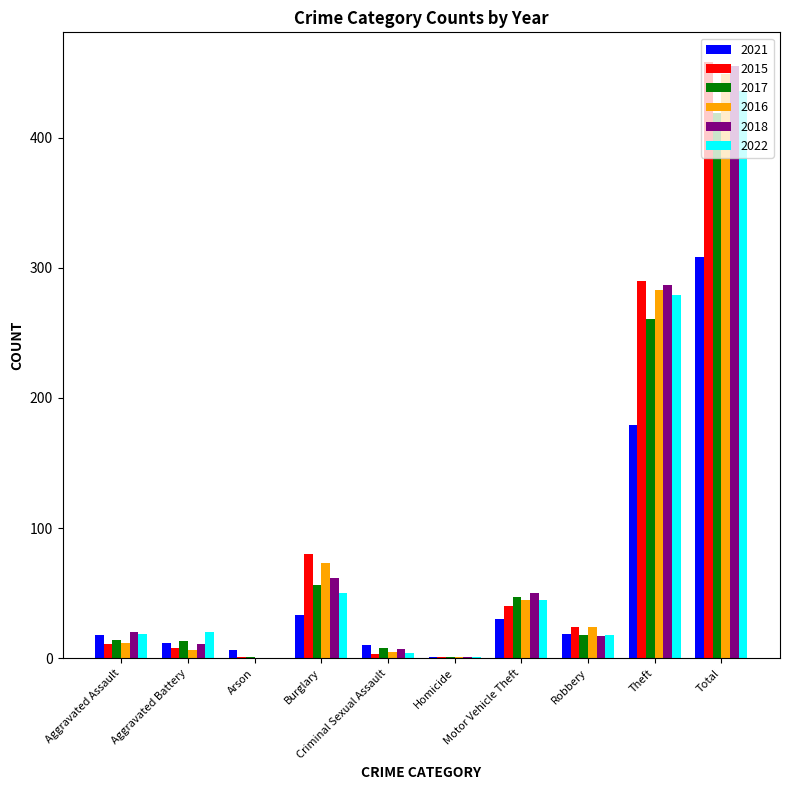

True or false: 2016 has a value of 45 at Motor Vehicle Theft.

True